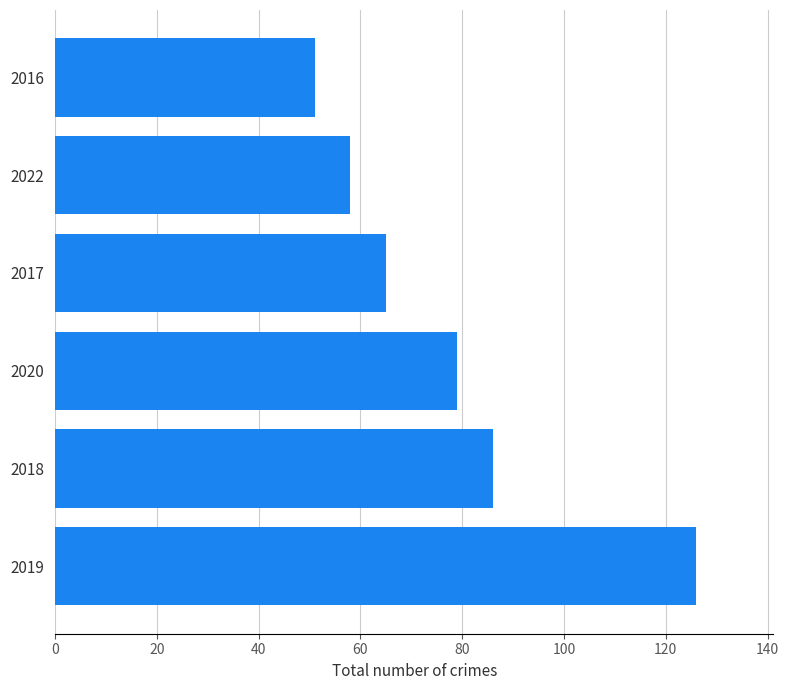

What is the ratio of the value at 2017 to the value at 2016?

1.3